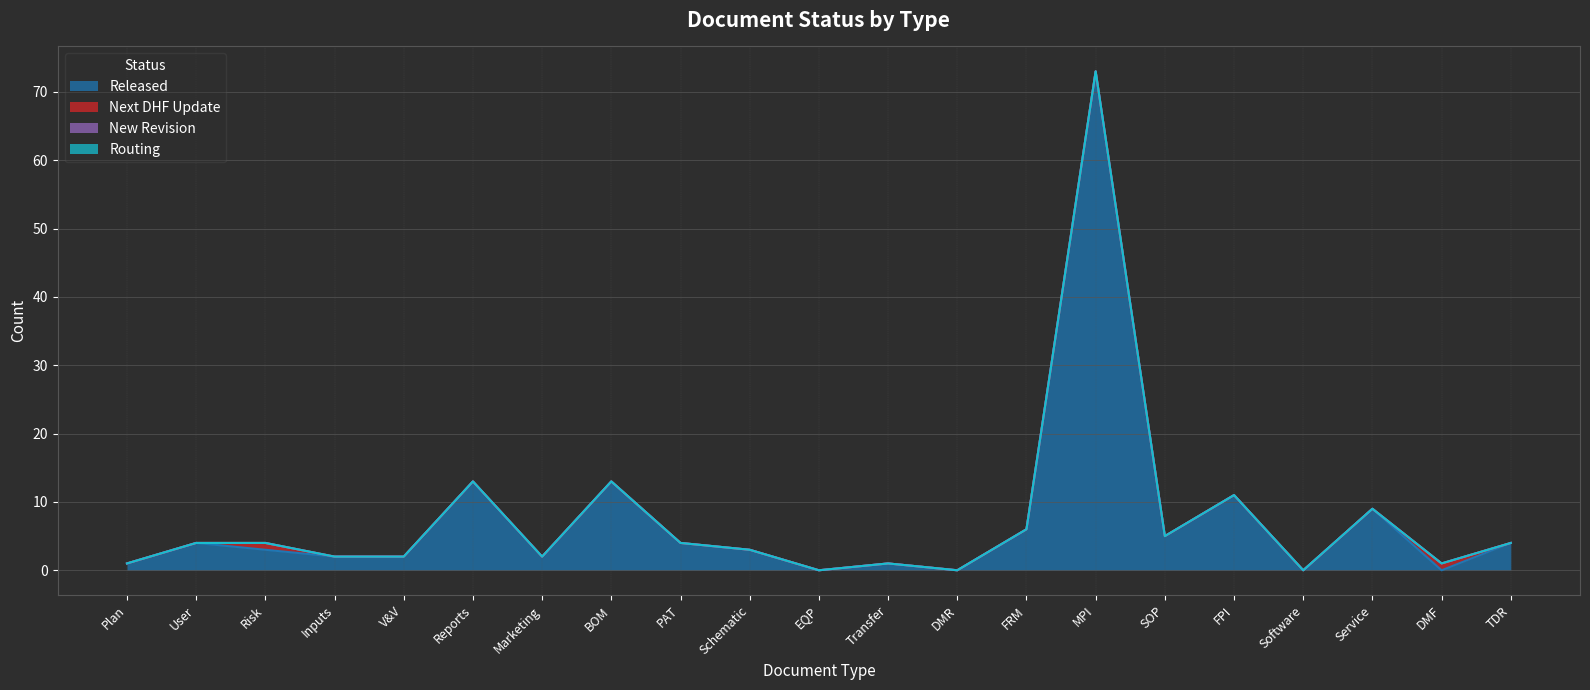

At how many categories does at least one series exceed 34?

1